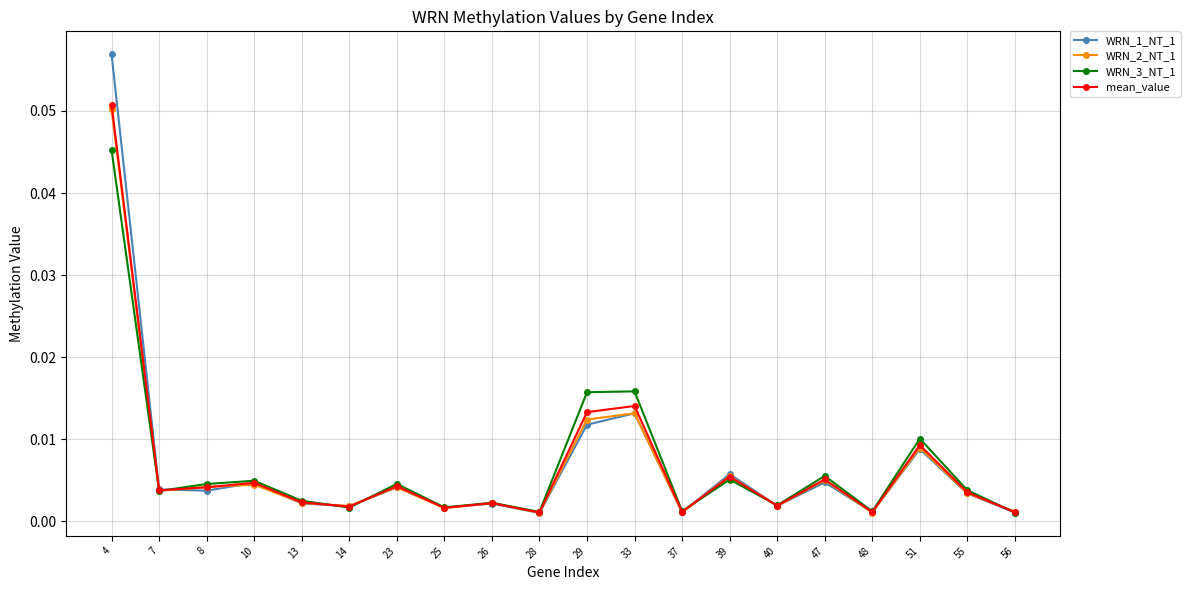

Which series changed the most between 7 and 33?

WRN_3_NT_1